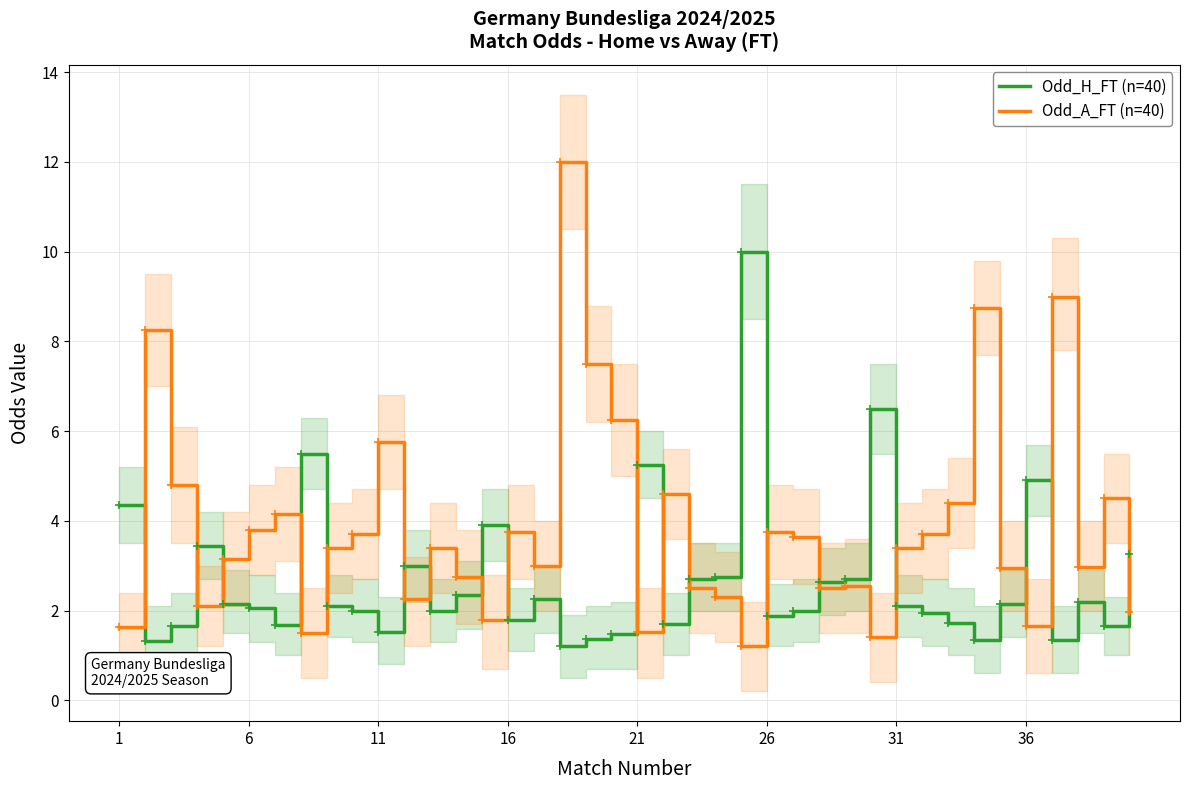

Which series has the widest spread of Y values?

Odd_A_FT (n=40)